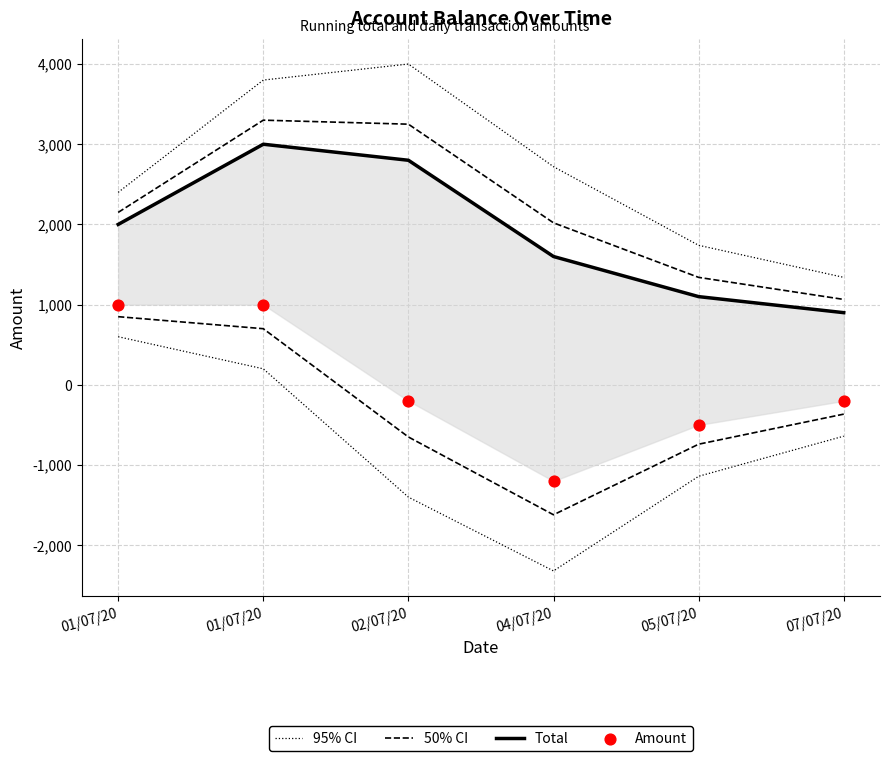

Which series has the largest total across all categories?

95% CI